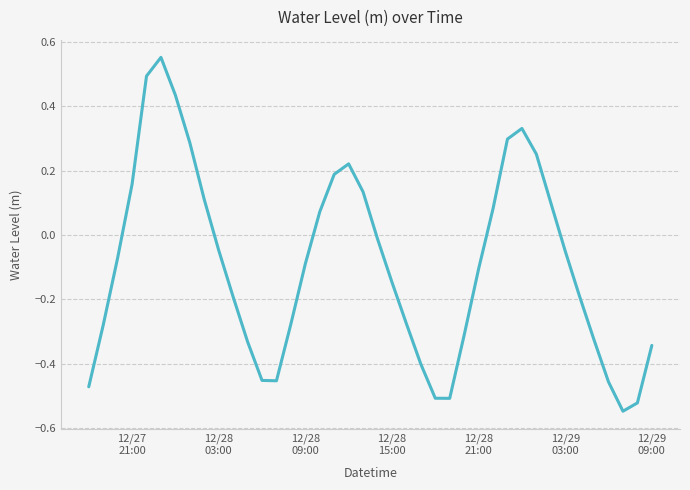

Is this an area chart (filled region under the line)?

No